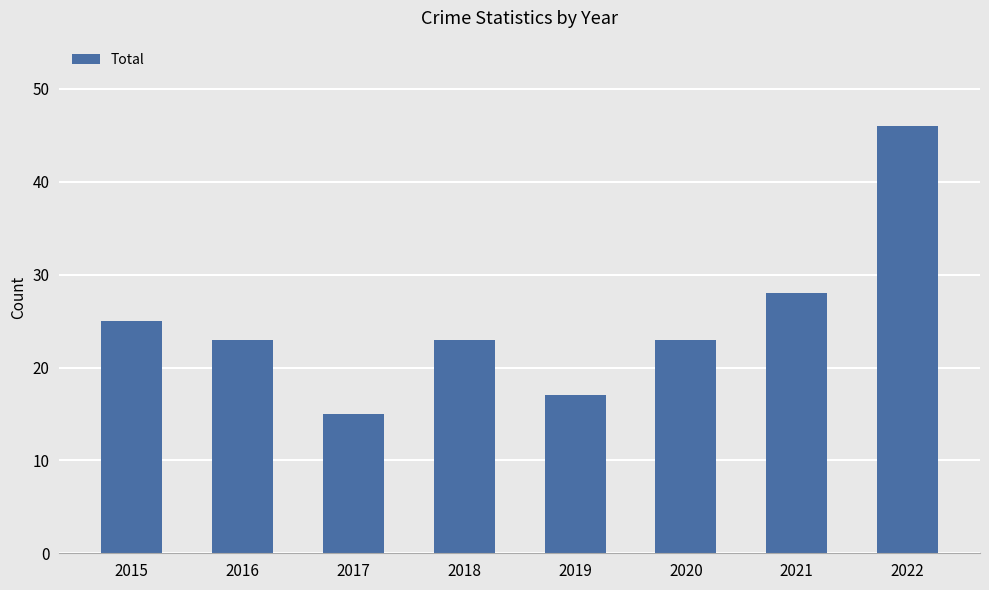

What is the ratio of the value at 2019 to the value at 2020?

0.7